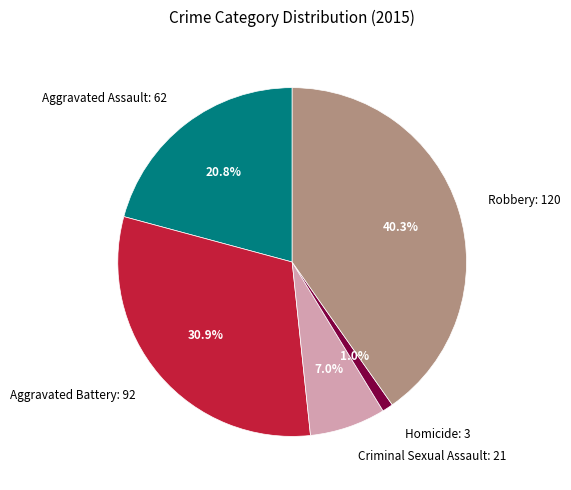

To the nearest percent, what is the difference between the Homicide and Aggravated Assault slice percentages?

20%